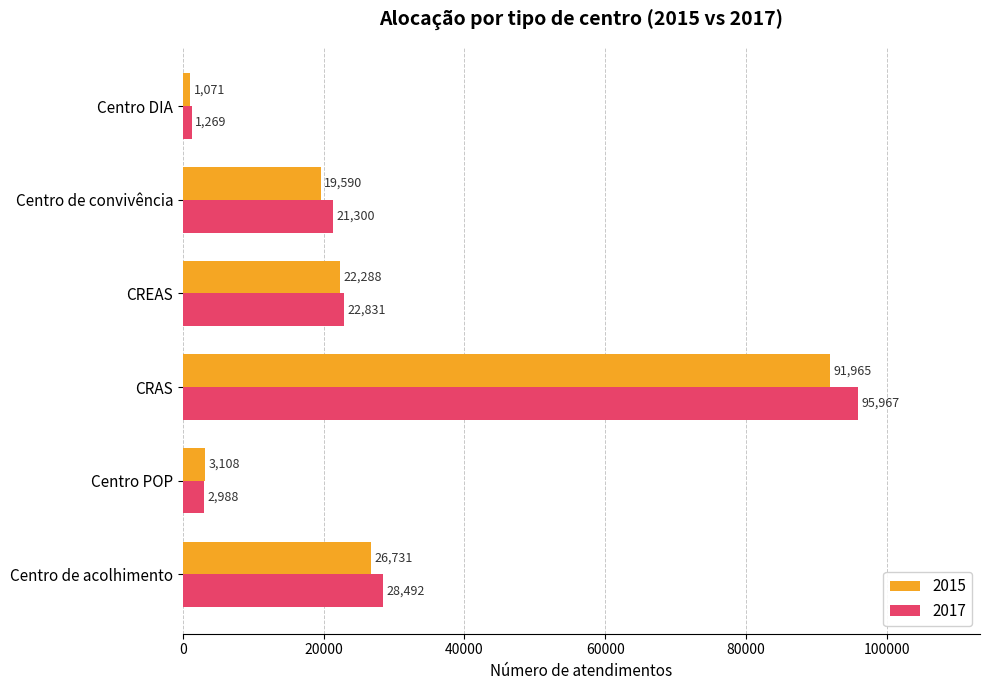

What is the minimum value for 2017?

1269